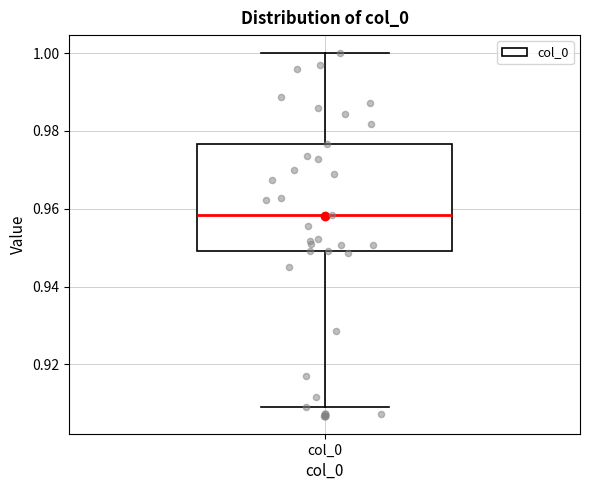

Read this box plot against the y-axis: the position of the median line, the range covered by the box, and the ends of both whiskers. The values are not printed on the chart, so give them approximately, as read against the axis.

median 0.958, box 0.950 to 0.976, whiskers 0.910 to 1.000